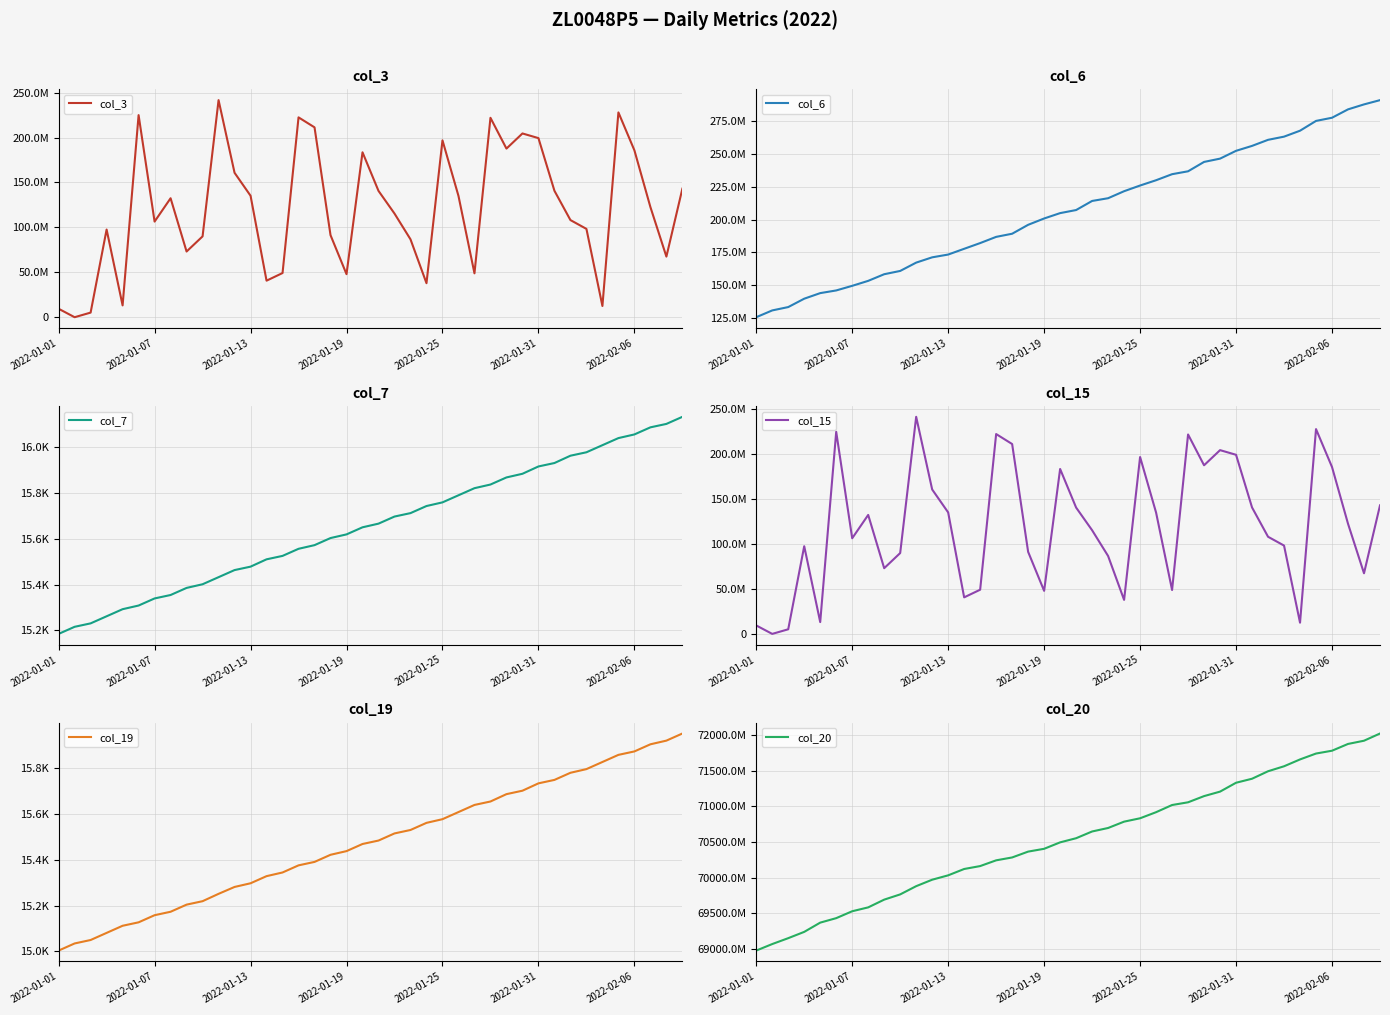

At which category is the sum across all series the highest?

39